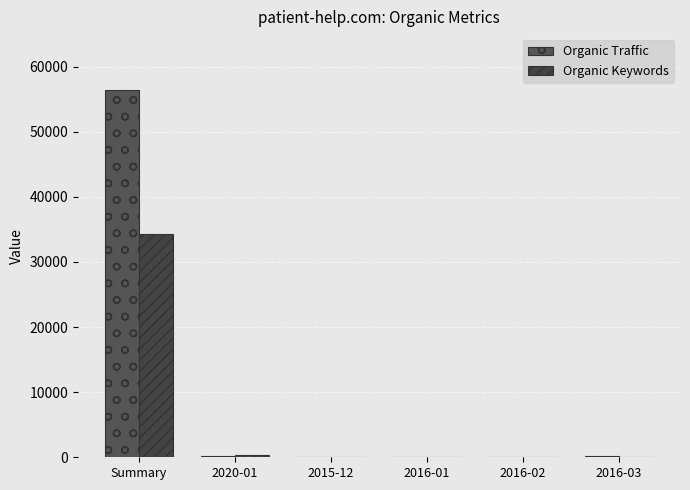

Are the bars horizontal?

No